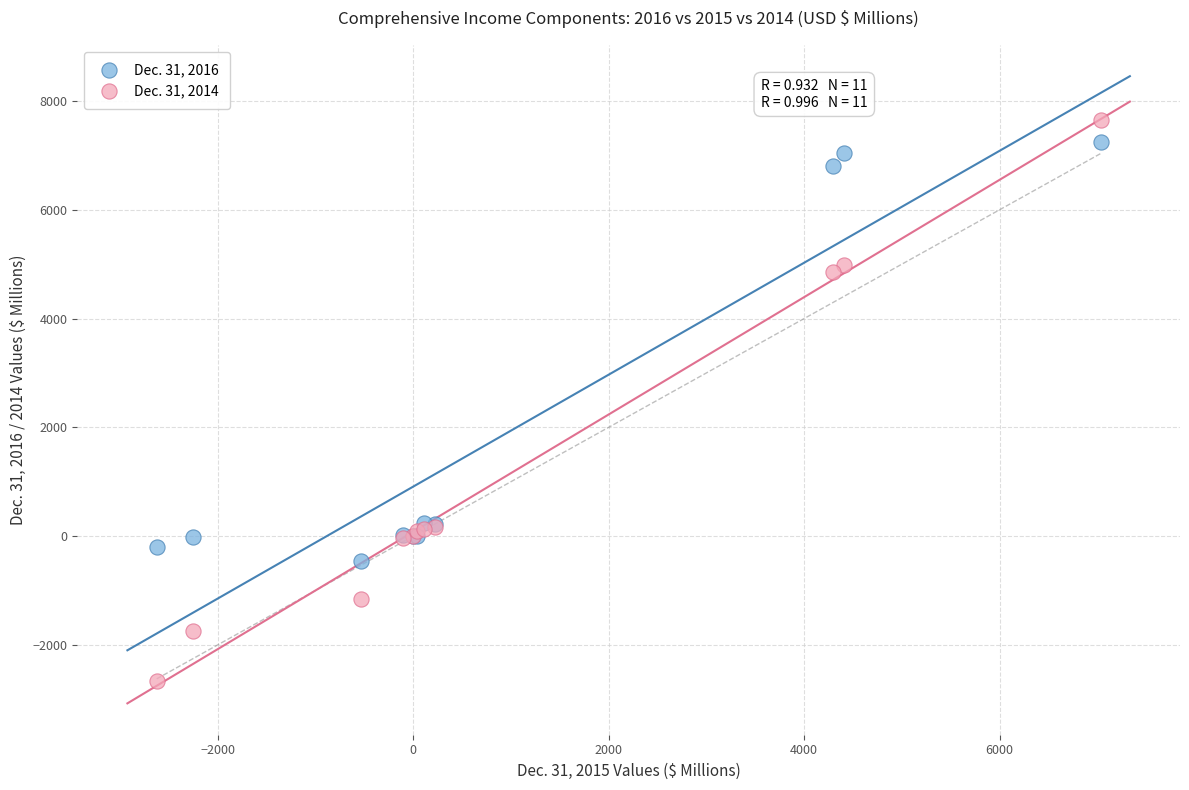

Which series has the widest spread of Y values?

Dec. 31, 2014